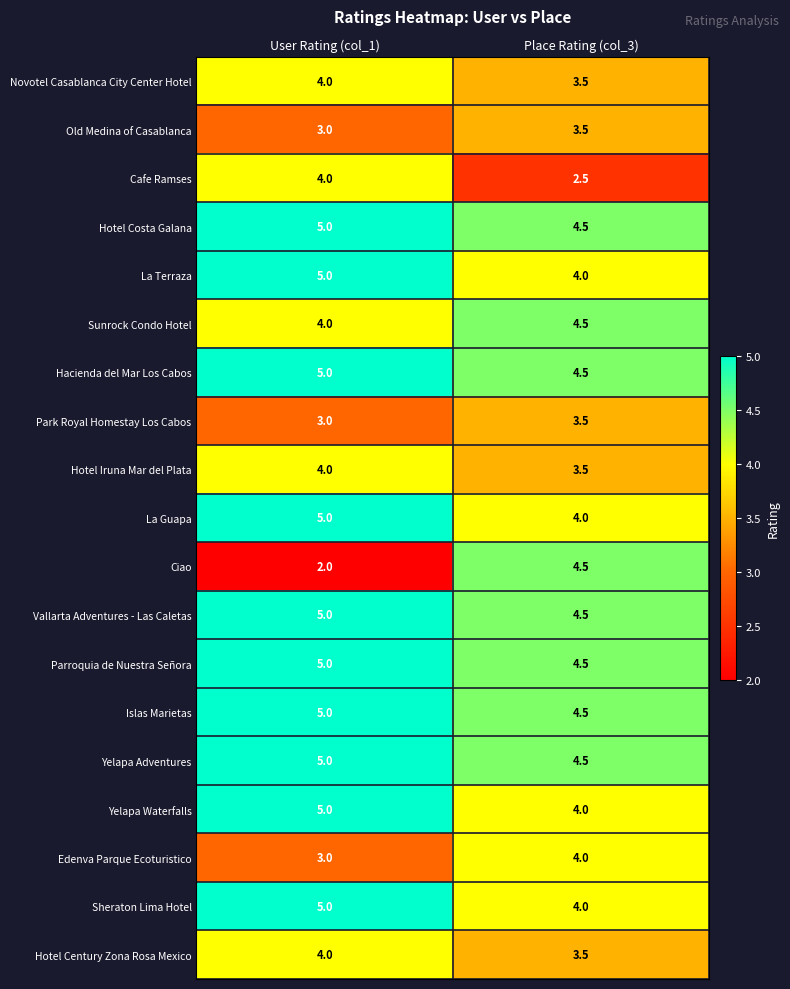

What is the sum of the Yelapa Waterfalls values at User Rating (col_1) and Place Rating (col_3)?

9.0